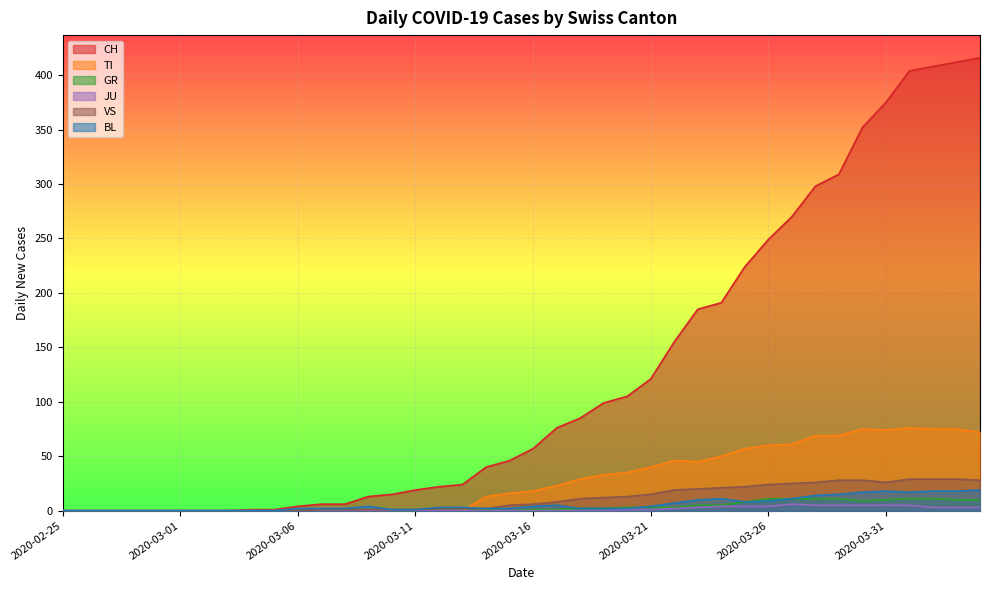

Reading left to right, list all the values displayed in this chart.

CH: 2020-02-25=0	2020-02-26=0	2020-02-27=0	2020-02-28=0	2020-02-29=0	2020-03-01=0	2020-03-02=0	2020-03-03=0	2020-03-04=1	2020-03-05=1	2020-03-06=4	2020-03-07=6	2020-03-08=6	2020-03-09=13	2020-03-10=15	2020-03-11=19	2020-03-12=22	2020-03-13=24	2020-03-14=40	2020-03-15=46	2020-03-16=57	2020-03-17=76	2020-03-18=85	2020-03-19=99	2020-03-20=105	2020-03-21=121	2020-03-22=155	2020-03-23=185	2020-03-24=191	2020-03-25=224	2020-03-26=249	2020-03-27=270	2020-03-28=298	2020-03-29=309	2020-03-30=352	2020-03-31=375	2020-04-01=404	2020-04-02=408	2020-04-03=412	2020-04-04=416
TI: 2020-02-25=0	2020-02-26=0	2020-02-27=0	2020-02-28=0	2020-02-29=0	2020-03-01=0	2020-03-02=0	2020-03-03=0	2020-03-04=0	2020-03-05=0	2020-03-06=0	2020-03-07=0	2020-03-08=0	2020-03-09=0	2020-03-10=0	2020-03-11=0	2020-03-12=0	2020-03-13=0	2020-03-14=13	2020-03-15=16	2020-03-16=18	2020-03-17=23	2020-03-18=29	2020-03-19=33	2020-03-20=35	2020-03-21=40	2020-03-22=46	2020-03-23=45	2020-03-24=50	2020-03-25=57	2020-03-26=60	2020-03-27=61	2020-03-28=69	2020-03-29=69	2020-03-30=75	2020-03-31=74	2020-04-01=76	2020-04-02=75	2020-04-03=75	2020-04-04=72
GR: 2020-02-25=0	2020-02-26=0	2020-02-27=0	2020-02-28=0	2020-02-29=0	2020-03-01=0	2020-03-02=0	2020-03-03=0	2020-03-04=0	2020-03-05=0	2020-03-06=0	2020-03-07=0	2020-03-08=1	2020-03-09=0	2020-03-10=0	2020-03-11=0	2020-03-12=0	2020-03-13=0	2020-03-14=1	2020-03-15=0	2020-03-16=1	2020-03-17=1	2020-03-18=2	2020-03-19=2	2020-03-20=3	2020-03-21=3	2020-03-22=3	2020-03-23=5	2020-03-24=5	2020-03-25=8	2020-03-26=11	2020-03-27=11	2020-03-28=11	2020-03-29=11	2020-03-30=9	2020-03-31=10	2020-04-01=11	2020-04-02=11	2020-04-03=10	2020-04-04=10
JU: 2020-02-25=0	2020-02-26=0	2020-02-27=0	2020-02-28=0	2020-02-29=0	2020-03-01=0	2020-03-02=0	2020-03-03=0	2020-03-04=0	2020-03-05=0	2020-03-06=0	2020-03-07=0	2020-03-08=0	2020-03-09=0	2020-03-10=0	2020-03-11=0	2020-03-12=0	2020-03-13=0	2020-03-14=0	2020-03-15=0	2020-03-16=0	2020-03-17=0	2020-03-18=0	2020-03-19=0	2020-03-20=1	2020-03-21=1	2020-03-22=2	2020-03-23=3	2020-03-24=4	2020-03-25=4	2020-03-26=4	2020-03-27=6	2020-03-28=5	2020-03-29=5	2020-03-30=5	2020-03-31=5	2020-04-01=5	2020-04-02=3	2020-04-03=3	2020-04-04=3
VS: 2020-02-25=0	2020-02-26=0	2020-02-27=0	2020-02-28=0	2020-02-29=0	2020-03-01=0	2020-03-02=0	2020-03-03=0	2020-03-04=0	2020-03-05=0	2020-03-06=0	2020-03-07=1	2020-03-08=1	2020-03-09=1	2020-03-10=1	2020-03-11=1	2020-03-12=2	2020-03-13=2	2020-03-14=2	2020-03-15=5	2020-03-16=6	2020-03-17=8	2020-03-18=11	2020-03-19=12	2020-03-20=13	2020-03-21=15	2020-03-22=19	2020-03-23=20	2020-03-24=21	2020-03-25=22	2020-03-26=24	2020-03-27=25	2020-03-28=26	2020-03-29=28	2020-03-30=28	2020-03-31=26	2020-04-01=29	2020-04-02=29	2020-04-03=29	2020-04-04=28
BL: 2020-02-25=0	2020-02-26=0	2020-02-27=0	2020-02-28=0	2020-02-29=0	2020-03-01=0	2020-03-02=0	2020-03-03=0	2020-03-04=0	2020-03-05=0	2020-03-06=2	2020-03-07=2	2020-03-08=2	2020-03-09=4	2020-03-10=1	2020-03-11=1	2020-03-12=3	2020-03-13=3	2020-03-14=2	2020-03-15=2	2020-03-16=4	2020-03-17=5	2020-03-18=2	2020-03-19=2	2020-03-20=2	2020-03-21=4	2020-03-22=7	2020-03-23=10	2020-03-24=11	2020-03-25=8	2020-03-26=9	2020-03-27=11	2020-03-28=14	2020-03-29=15	2020-03-30=17	2020-03-31=18	2020-04-01=17	2020-04-02=18	2020-04-03=18	2020-04-04=19